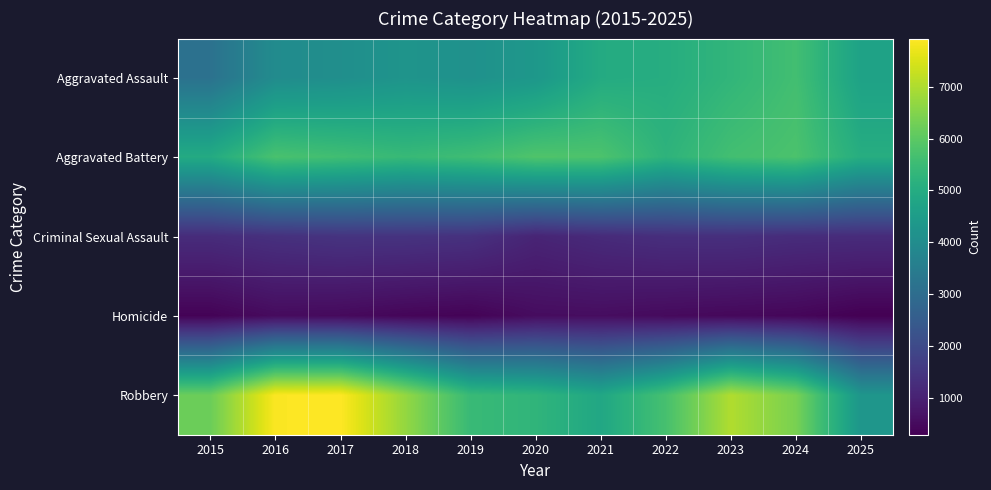

Between 2015 and 2018, which is larger?

2018